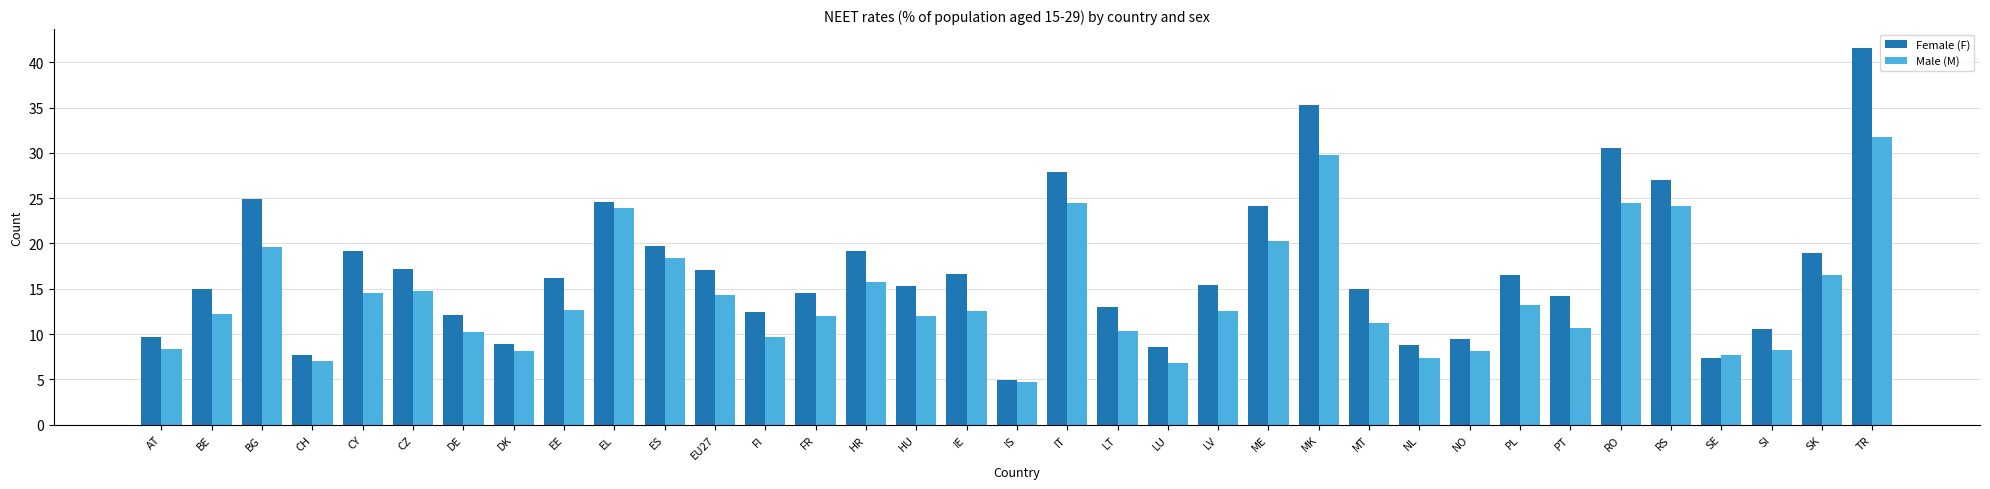

The value of Male (M) at LT is 10.3. True or false?

True